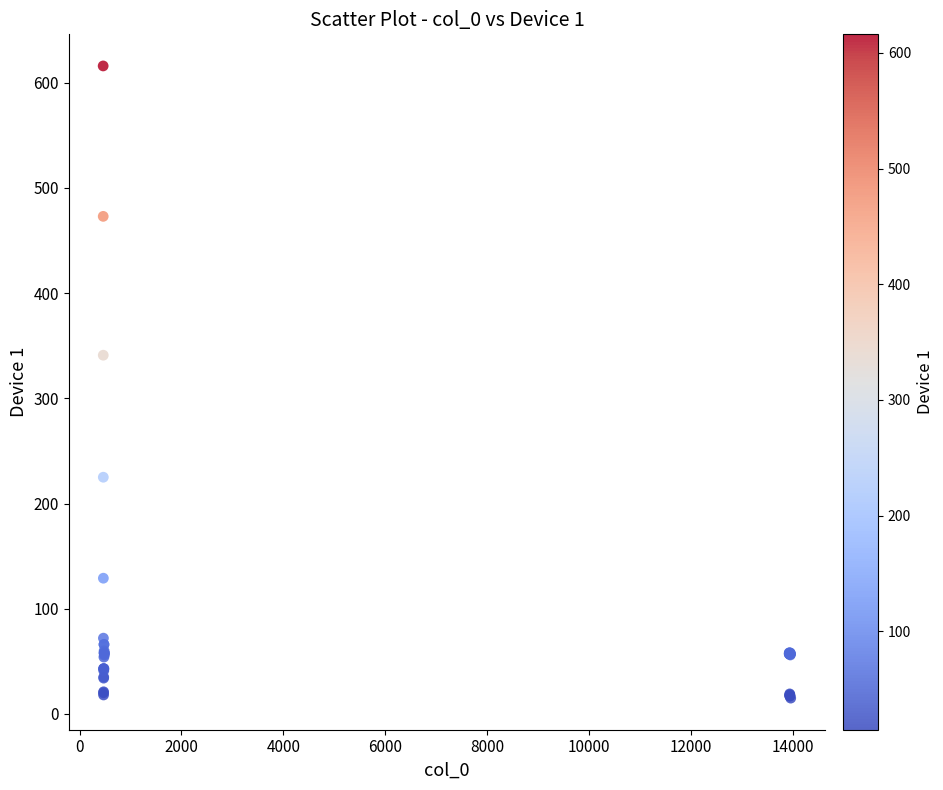

What Y value in the scatter plot is closest to 315?

341